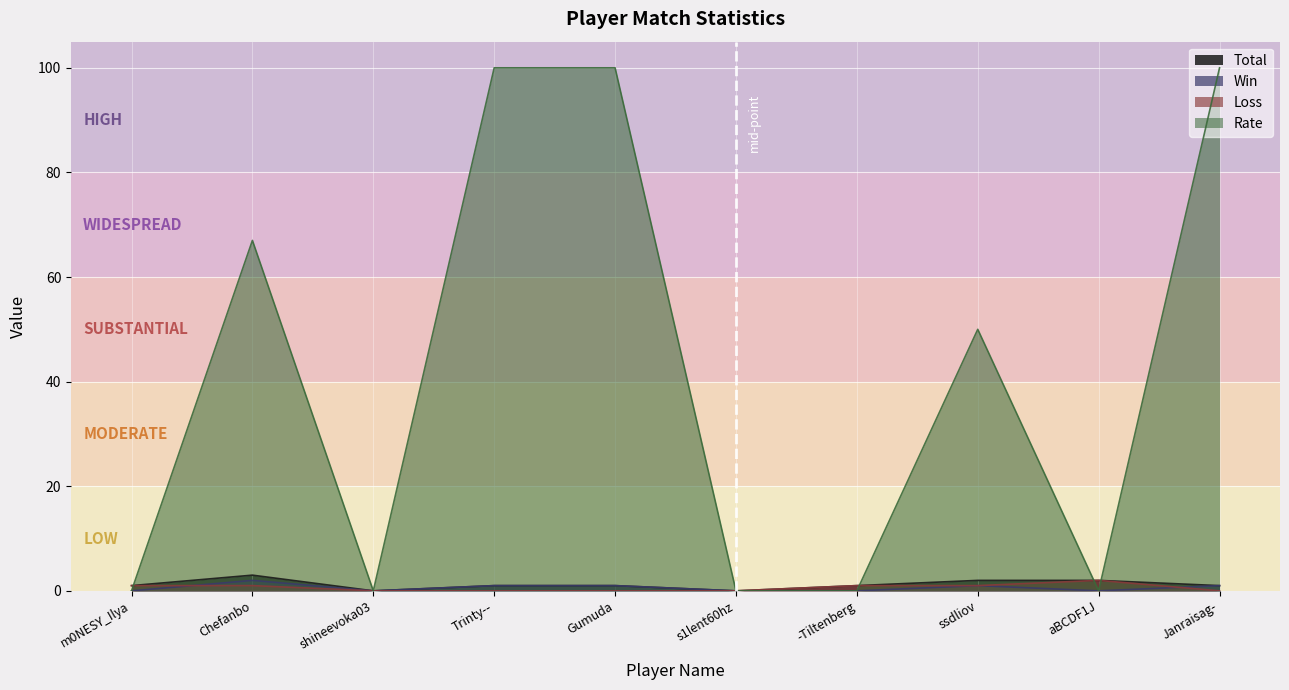

True or false: Win and Rate intersect in this chart.

False